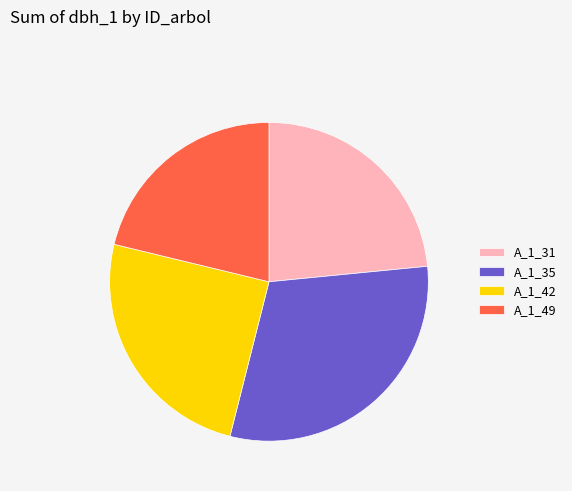

True or false: A_1_31 accounts for 23% of the total.

True